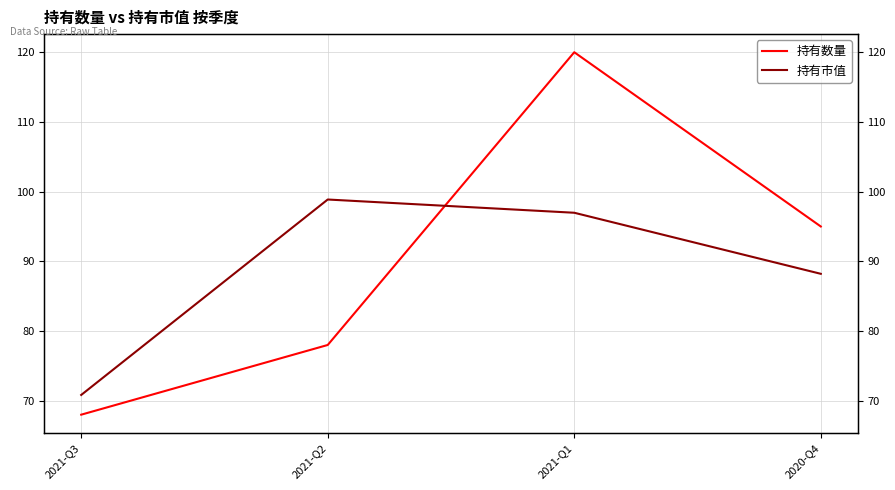

Where is 持有数量 nearest to the value 94?

2020-Q4